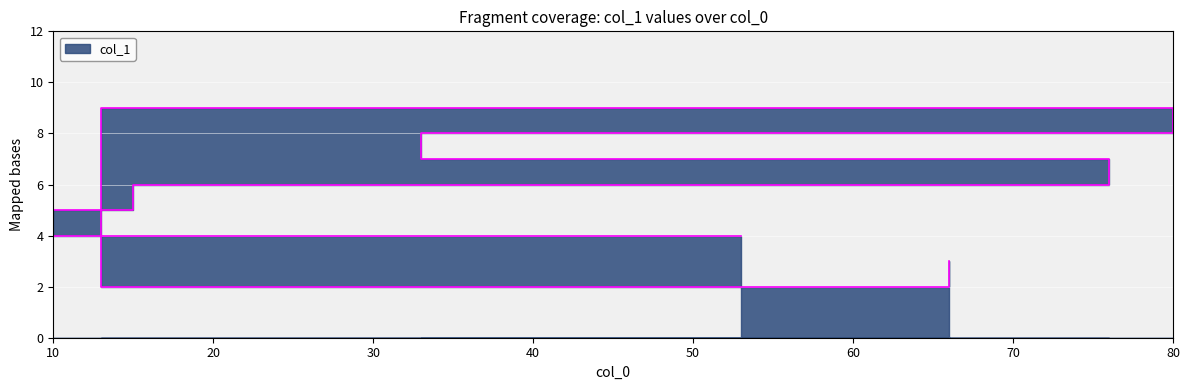

What is the sum of all values?

44